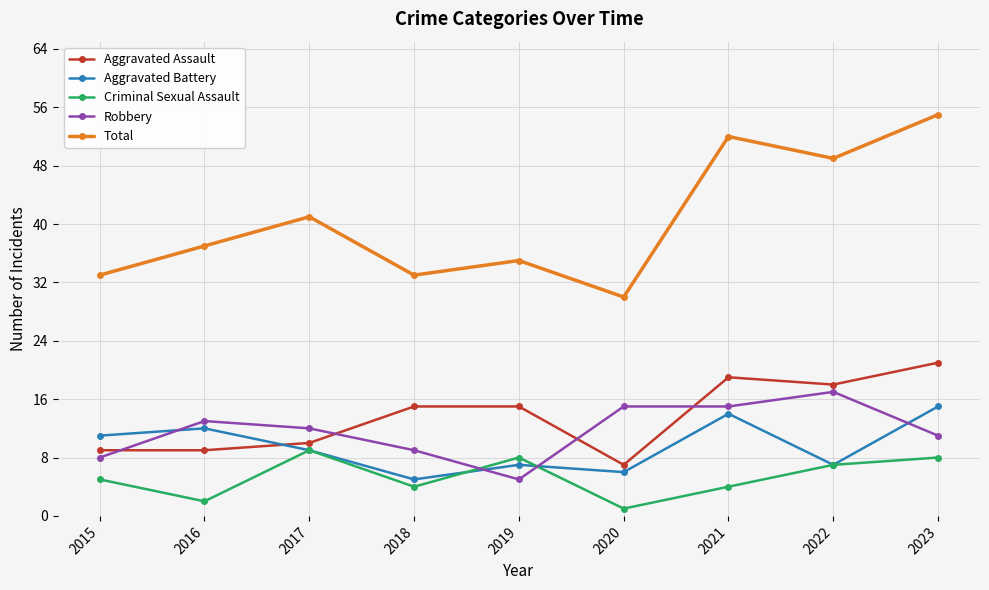

How many categories are shown in the chart?

9